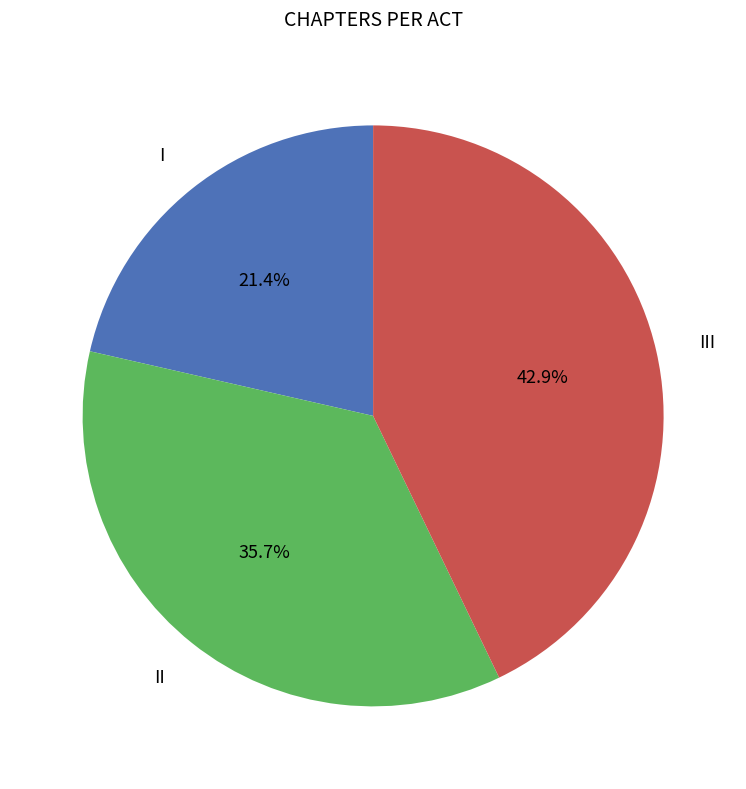

How many slices are in this pie chart?

3